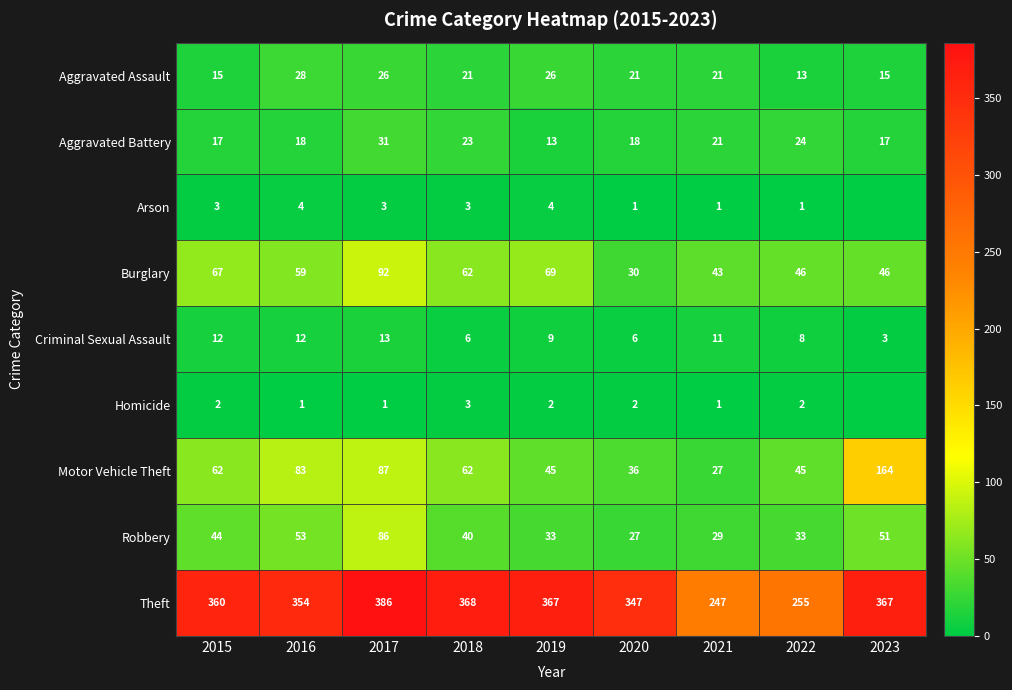

The value of Burglary at 2020 is 30. True or false?

True